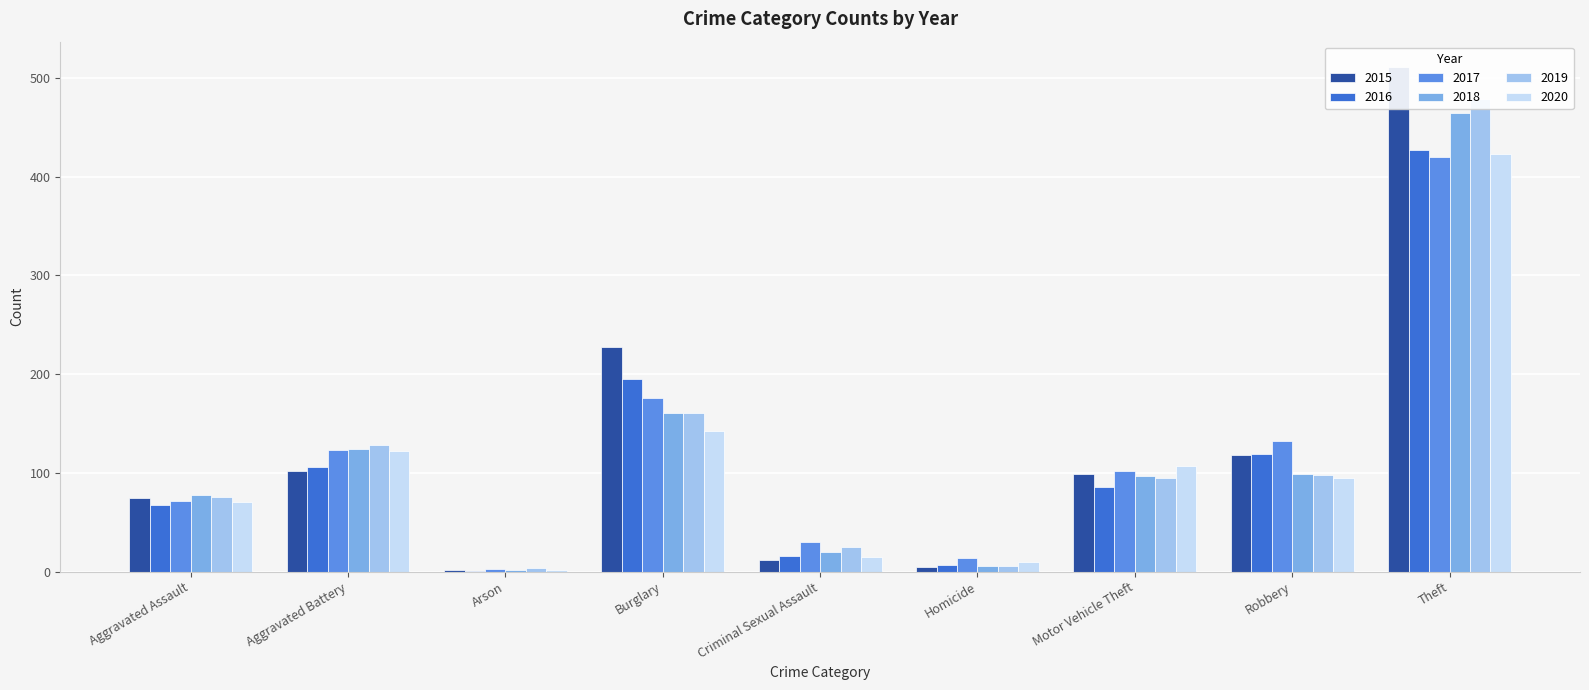

Between Criminal Sexual Assault and Arson, which is larger?

Criminal Sexual Assault